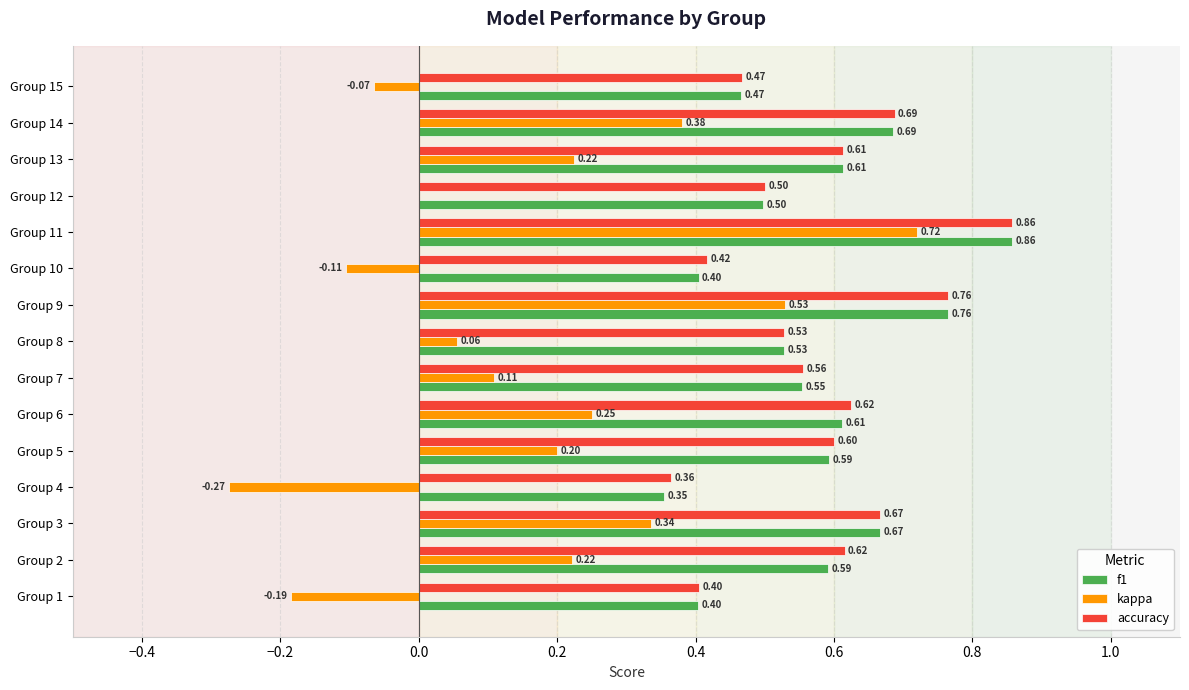

Between Group 6 and Group 13, which series saw the biggest shift?

kappa